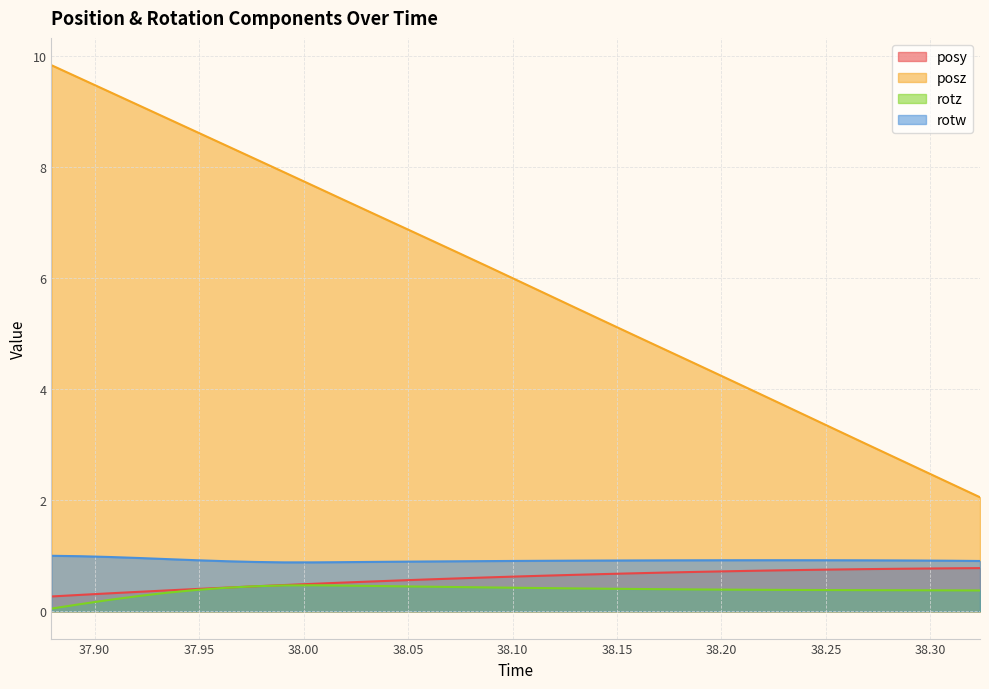

Which category has the lowest value across all series?

37.87933